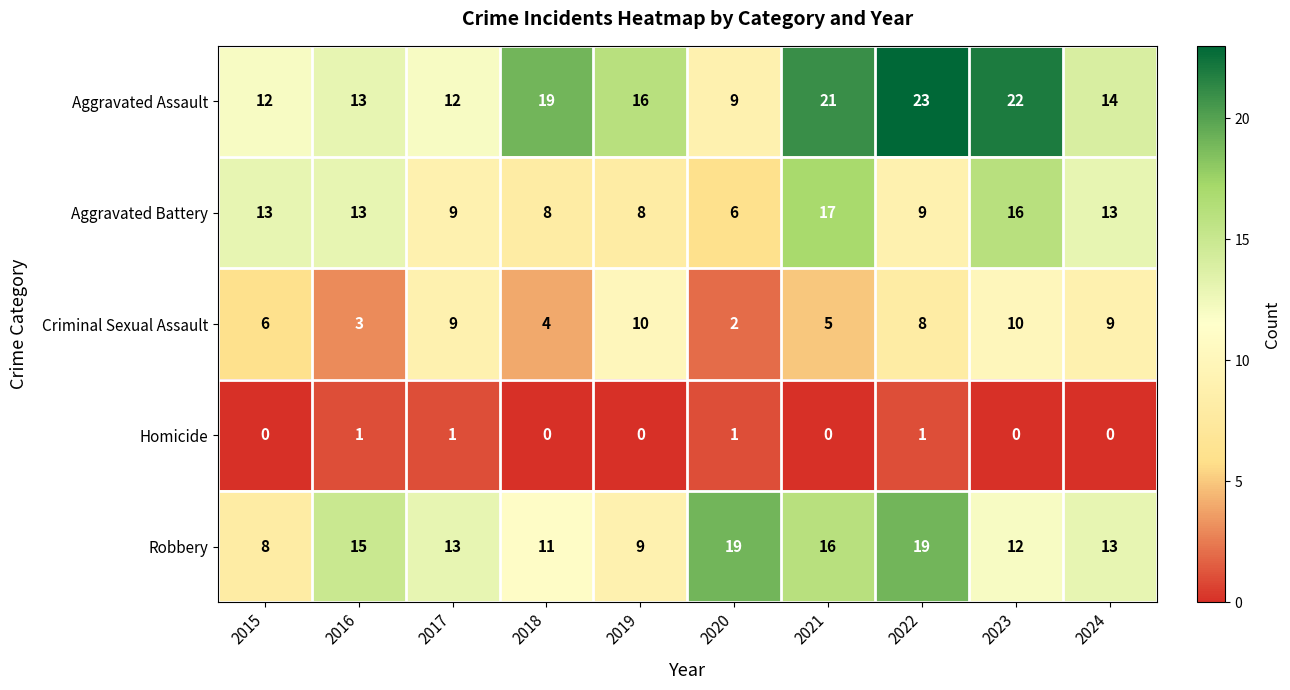

The Criminal Sexual Assault series shows 5 at 2024. True or false?

False